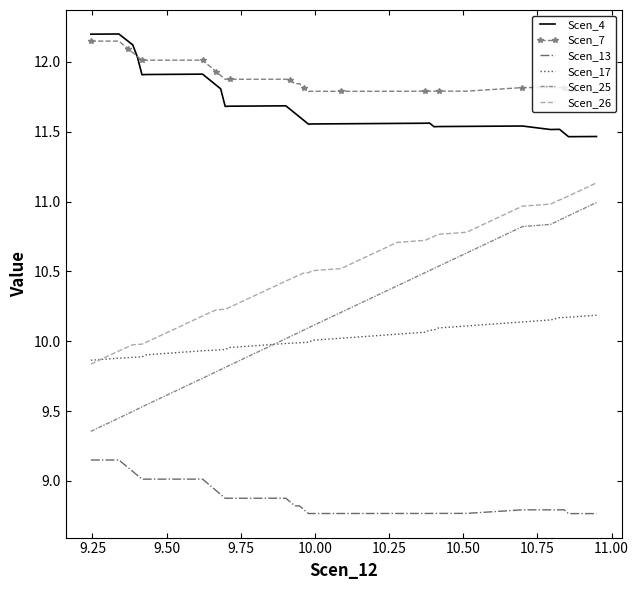

Which series has the largest total across all categories?

Scen_7